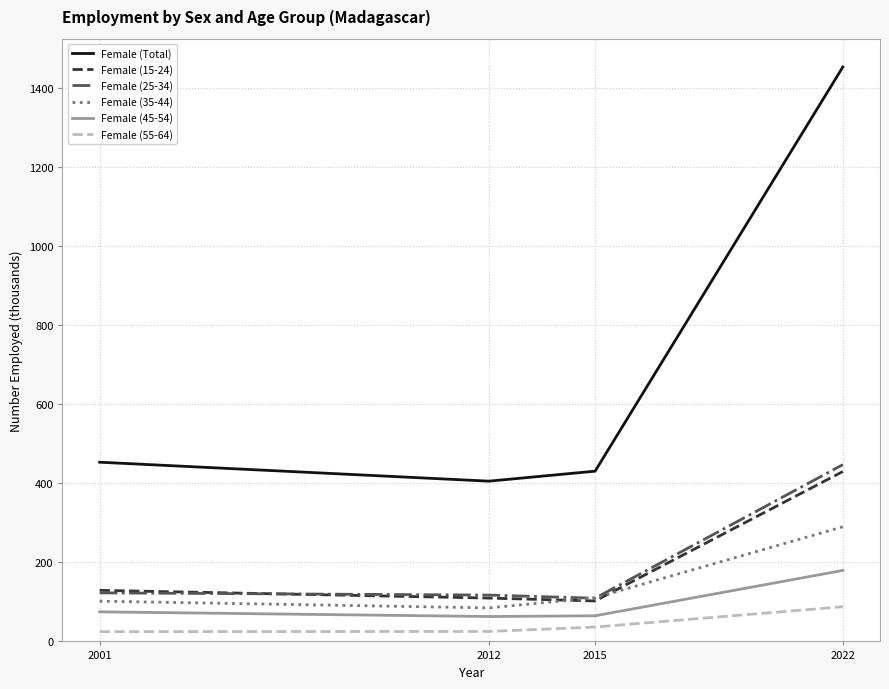

Which series has the largest range (max minus min)?

Female (Total)